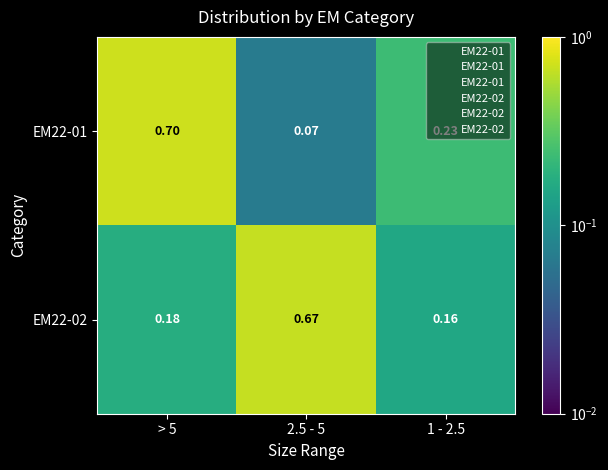

Is the value of EM22-02 at 2.5 - 5 greater than the value of EM22-01 at 2.5 - 5?

Yes